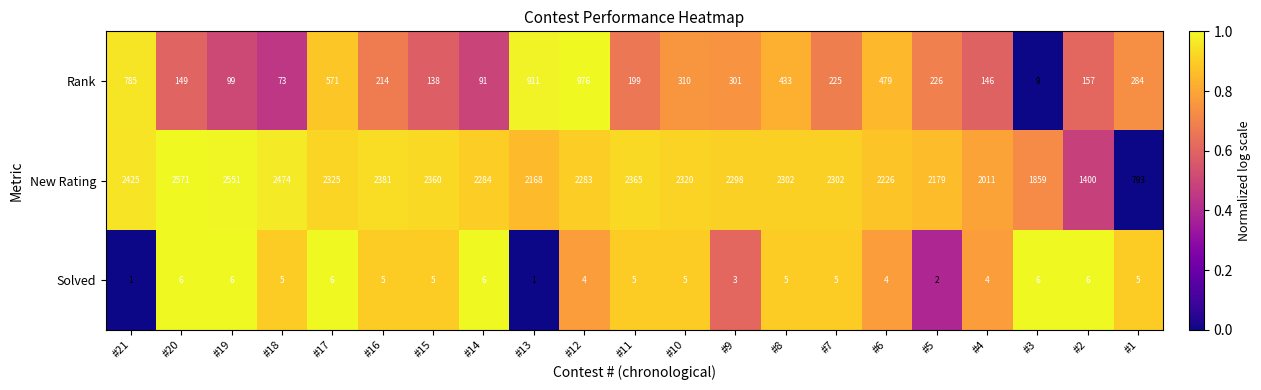

The Rank series shows 214 at #16. True or false?

True